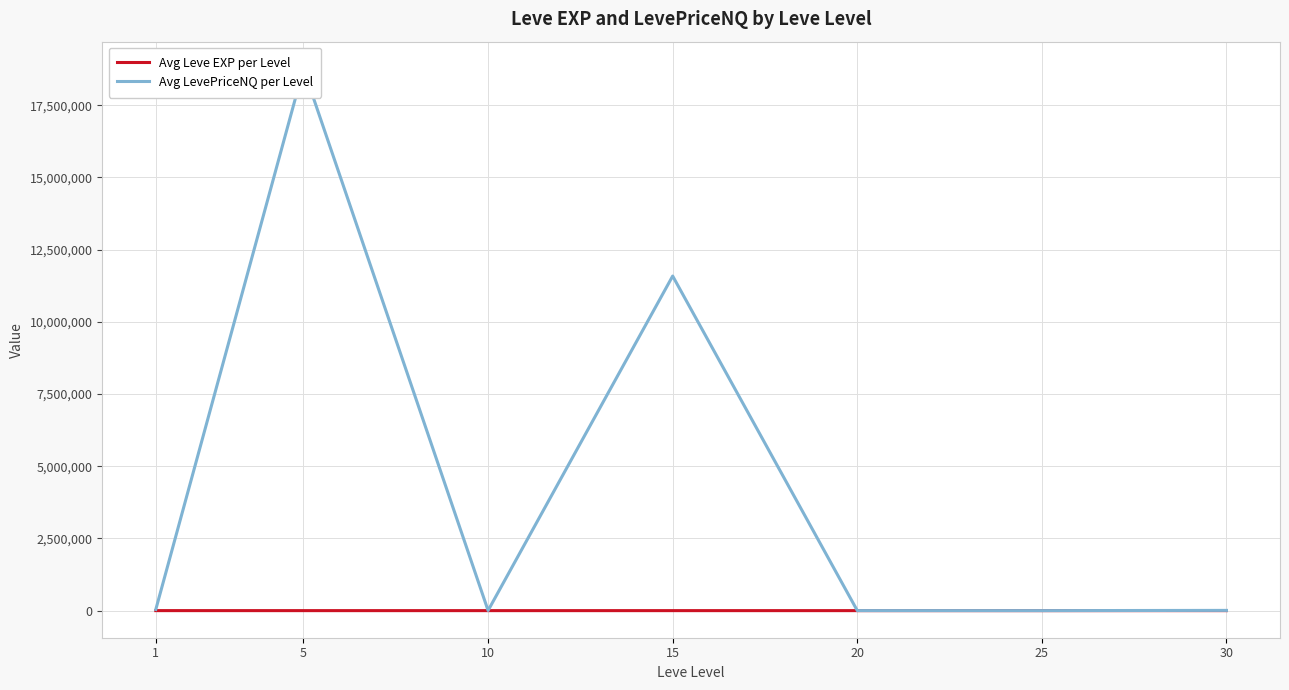

At which category is the sum across all series the highest?

5